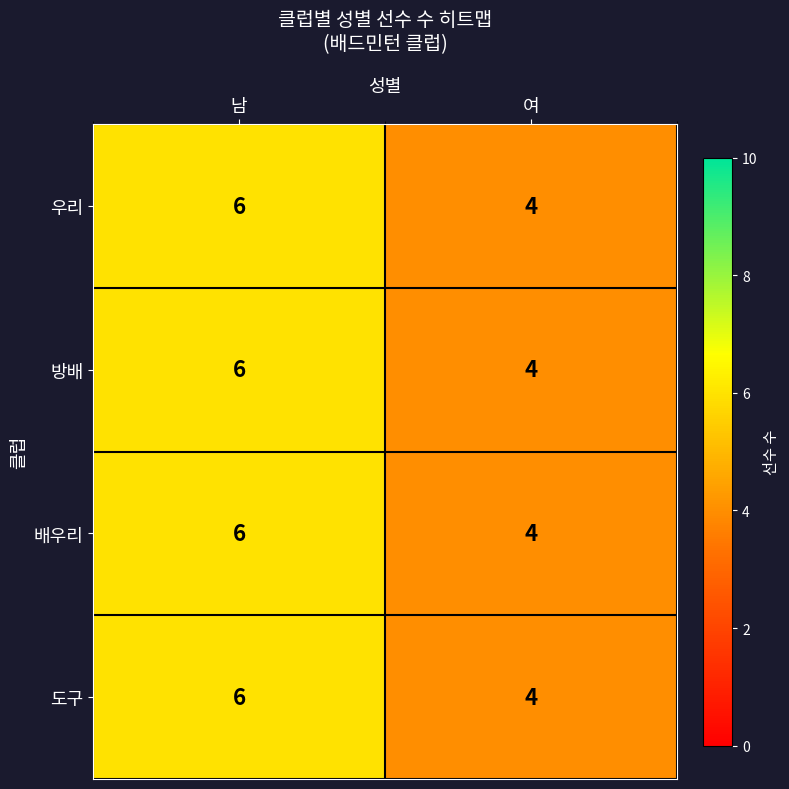

What is the total value across all series at 남?

24